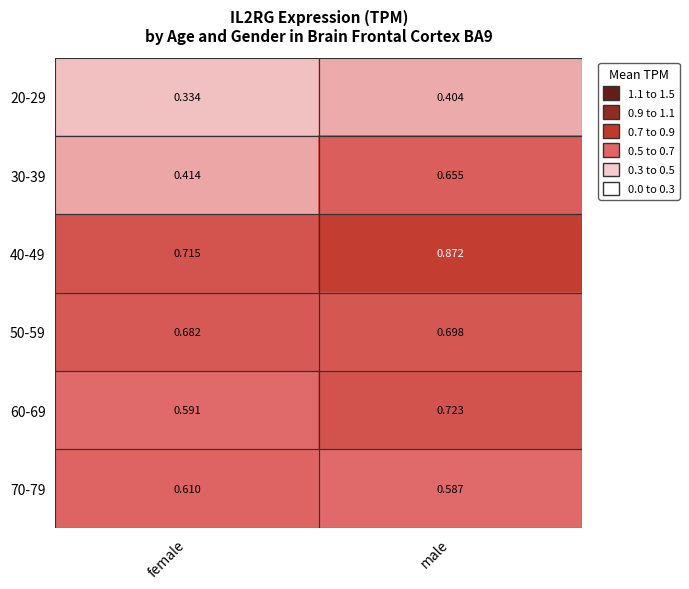

Is the value of 70-79 at female greater than the value of 30-39 at male?

No